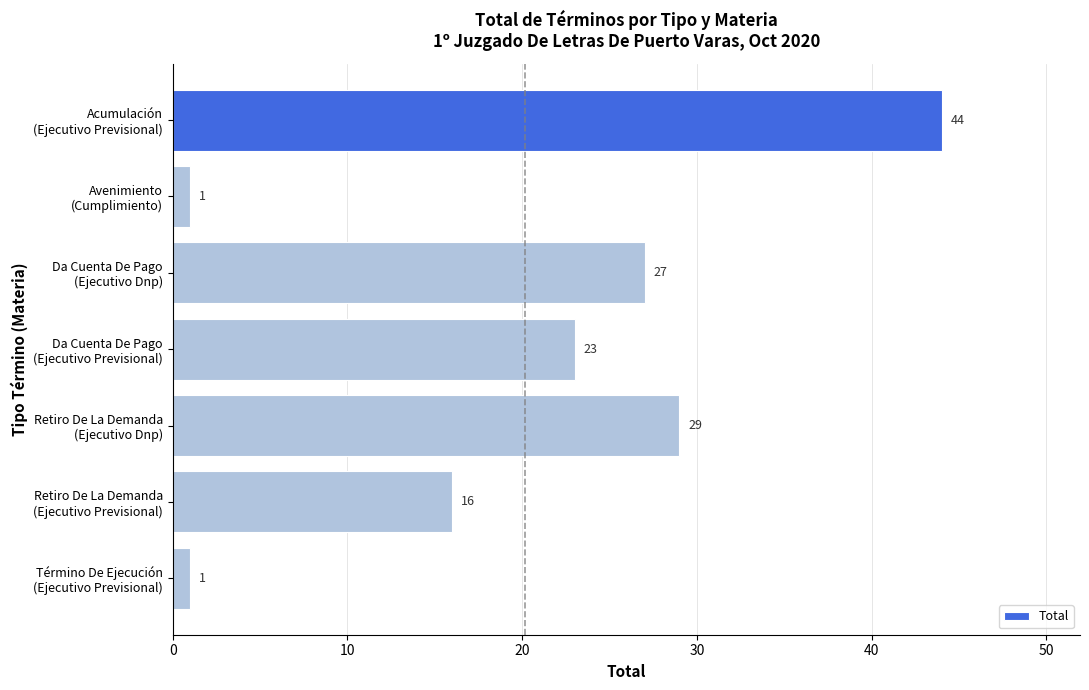

What is the sum of all values?

141